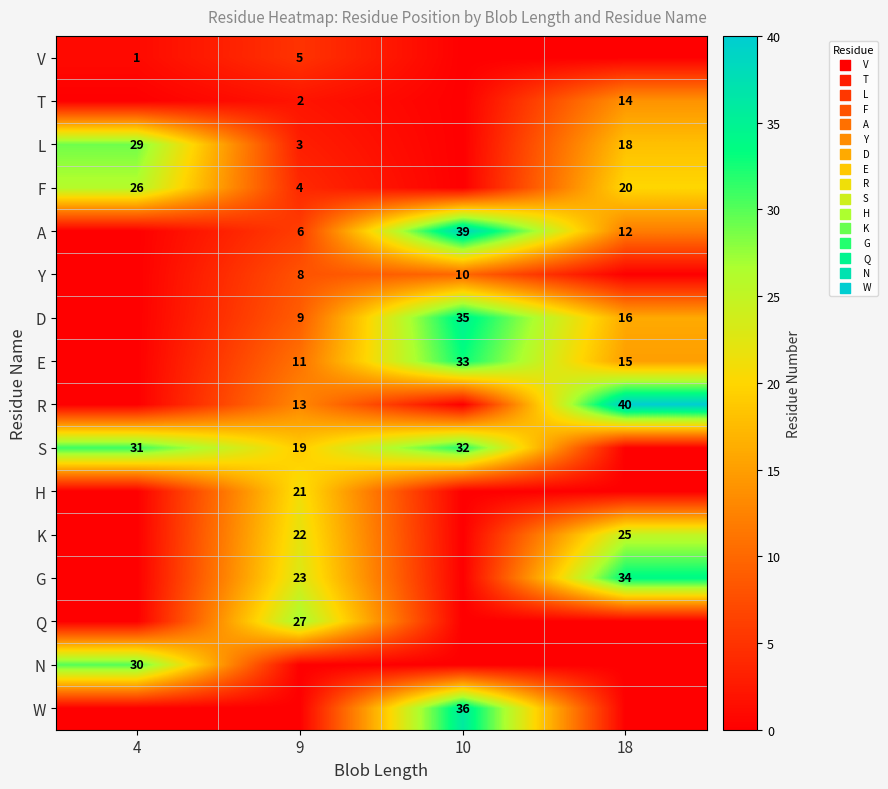

The E series shows 15 at 18. True or false?

True